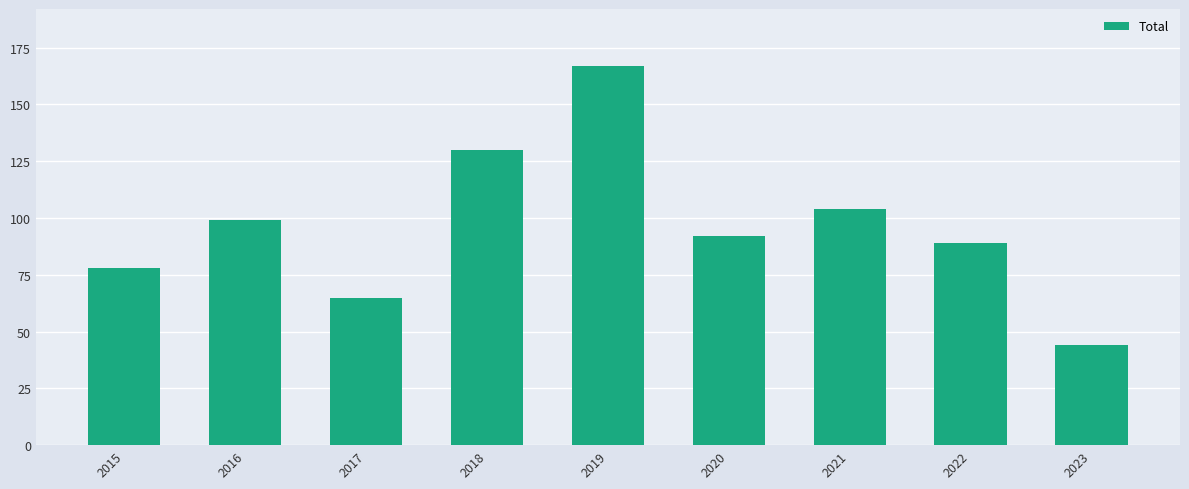

What is the change in value from 2015 to 2022?

+11